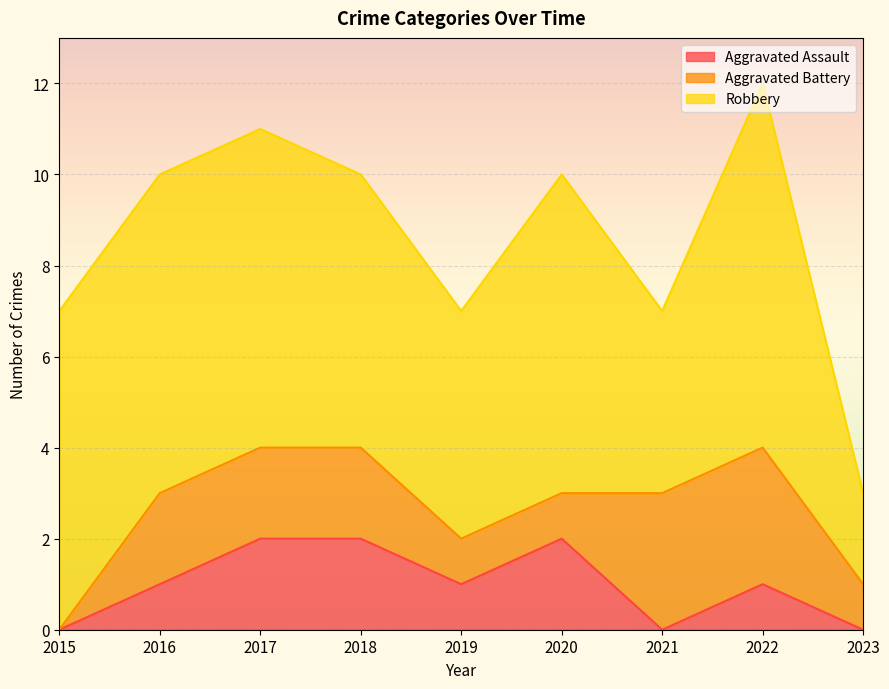

What is the average value of the Robbery series?

6